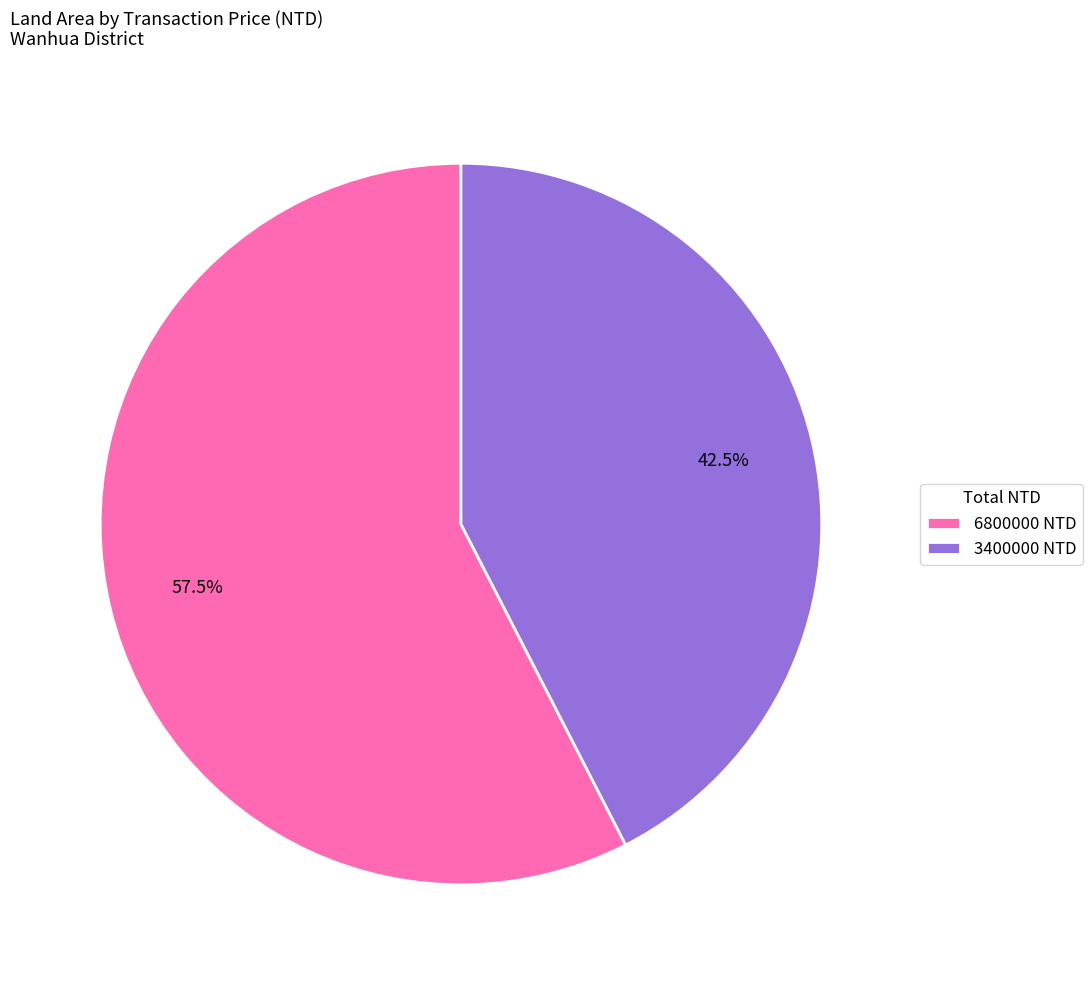

What is the largest slice in the pie chart?

6800000